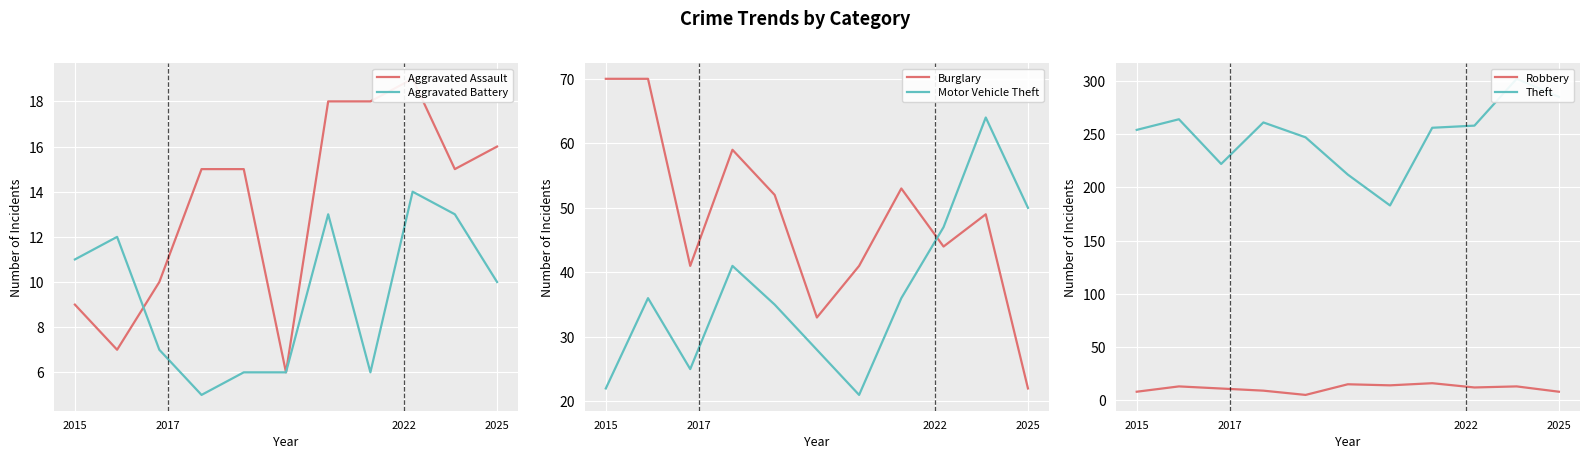

Where does the Aggravated Battery series first go above 10?

2015